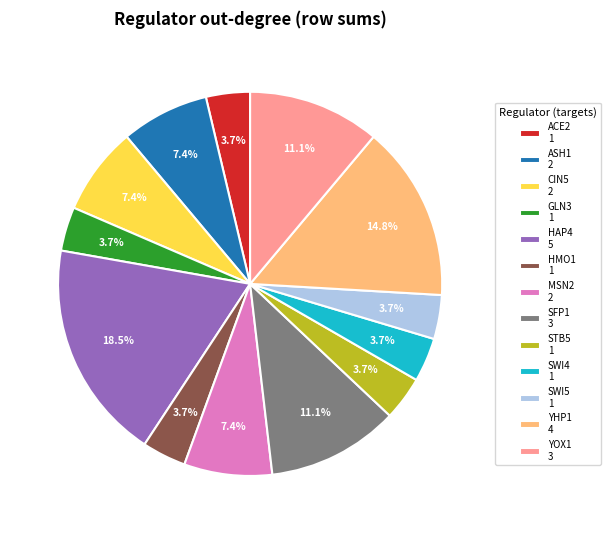

Approximately how many times larger is the value at GLN3 1 compared to CIN5 2?

0.5